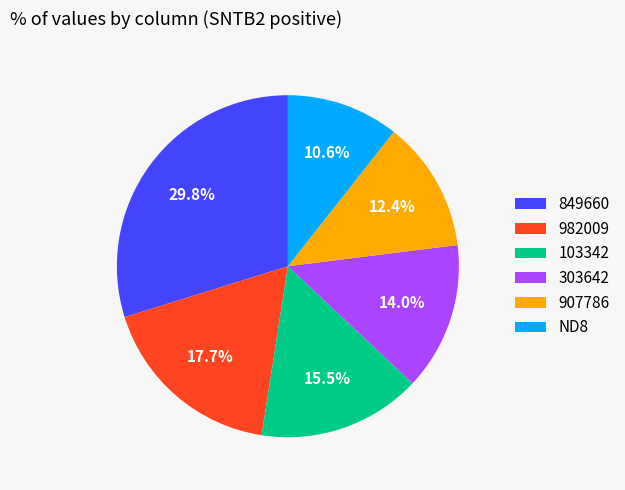

How many slices are in this pie chart?

6